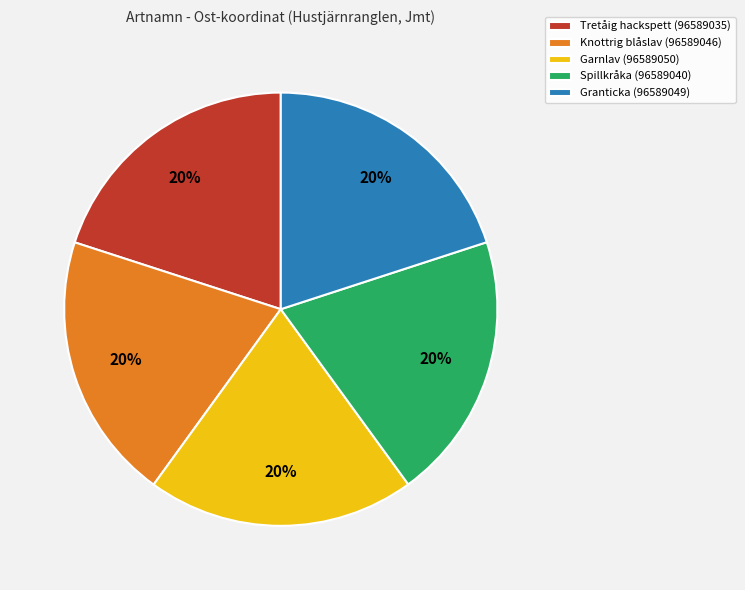

How many slices are in this pie chart?

5